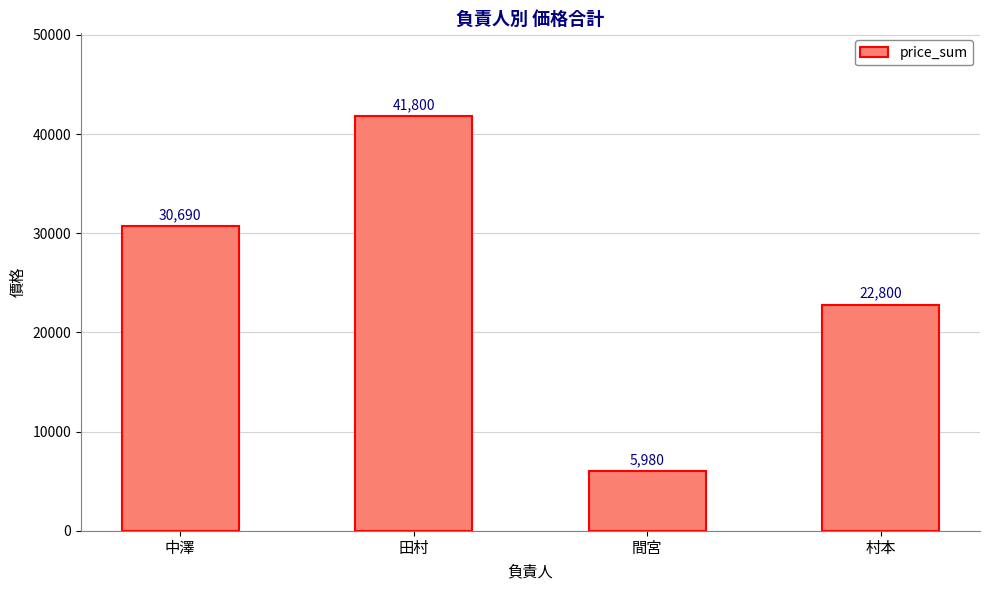

How many data points are less than 30690?

2